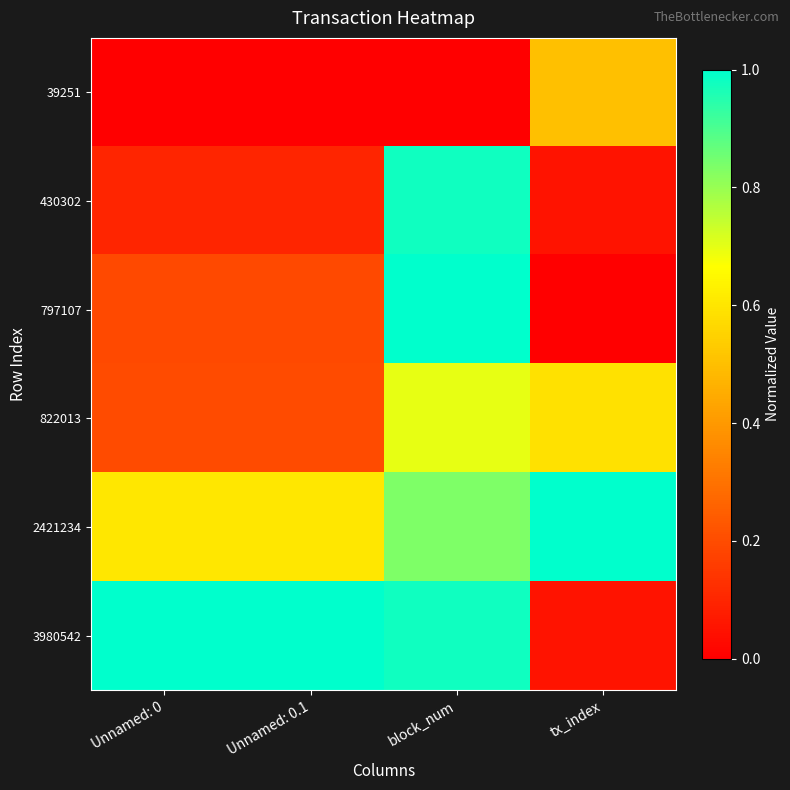

Which series has the largest total across all categories?

2421234